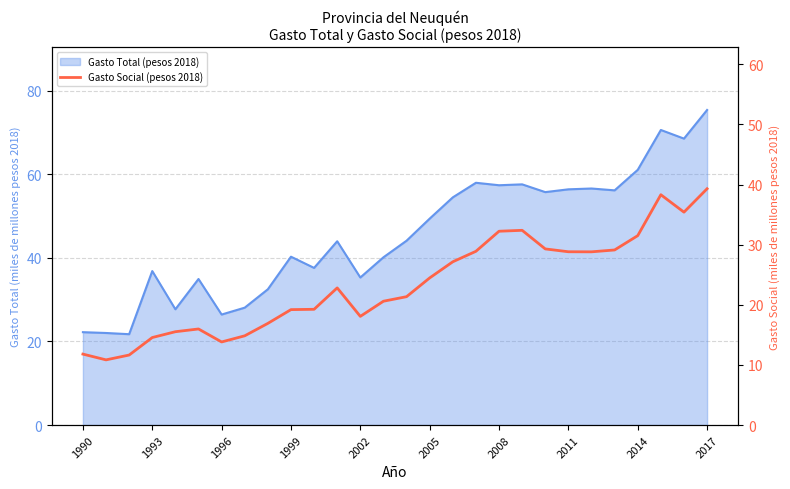

What is the smallest value displayed?

10.8